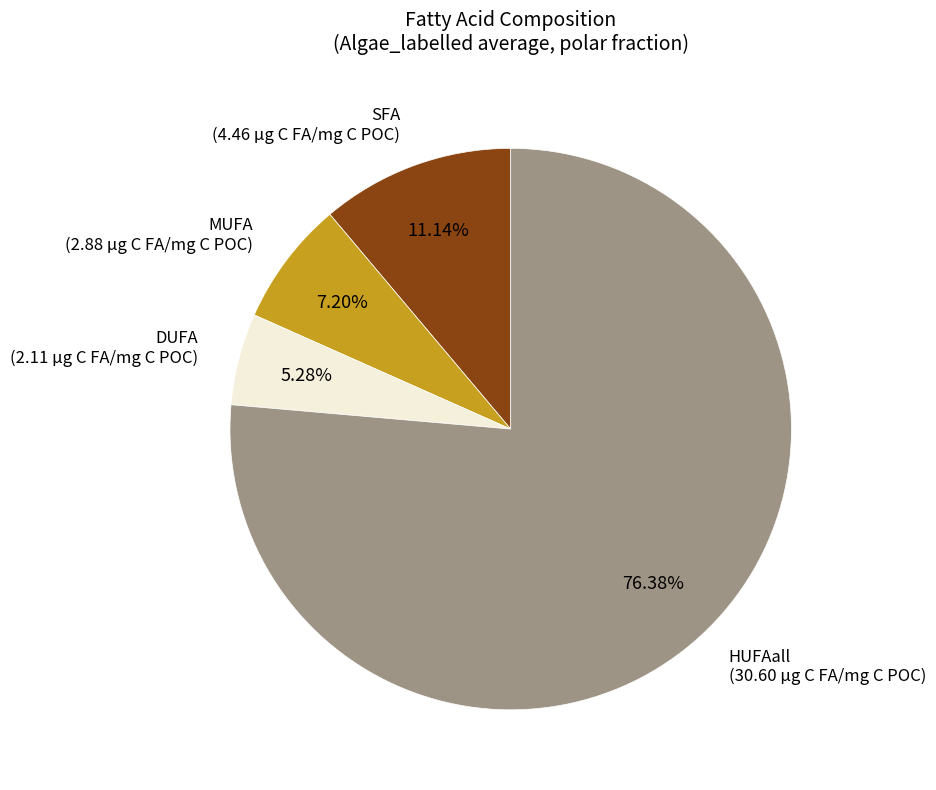

Rank the categories by value from highest to lowest.

HUFAall (30.60 µg C FA/mg C POC), SFA (4.46 µg C FA/mg C POC), MUFA (2.88 µg C FA/mg C POC), DUFA (2.11 µg C FA/mg C POC)